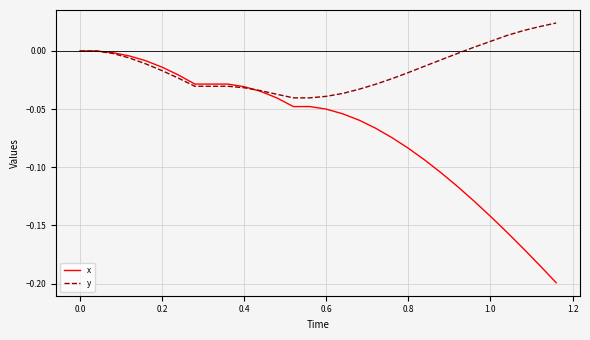

Which series has the largest range (max minus min)?

x